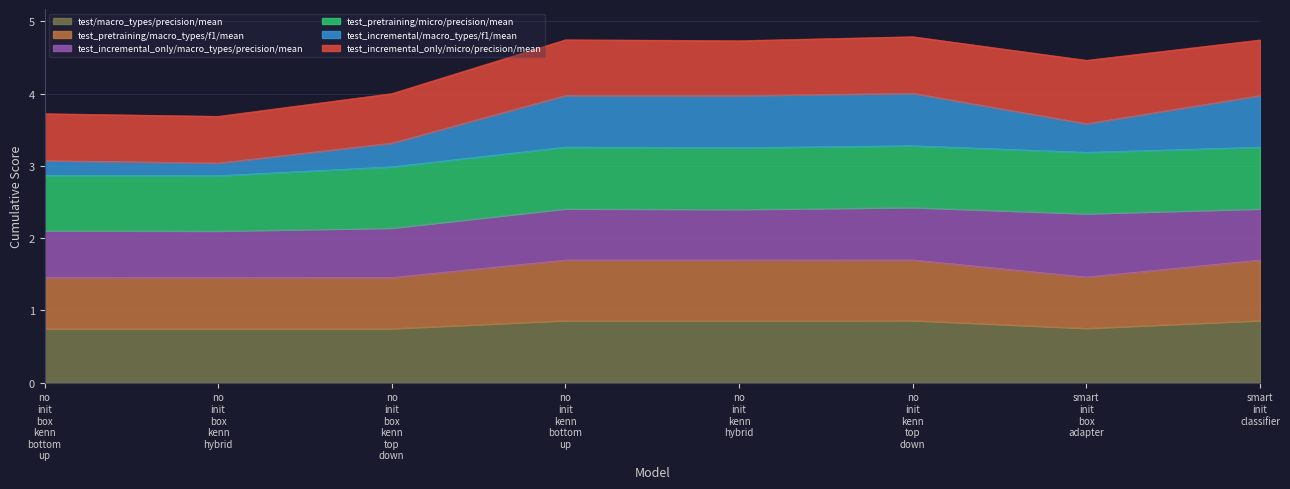

Which series has the largest range (max minus min)?

test_incremental/macro_types/f1/mean